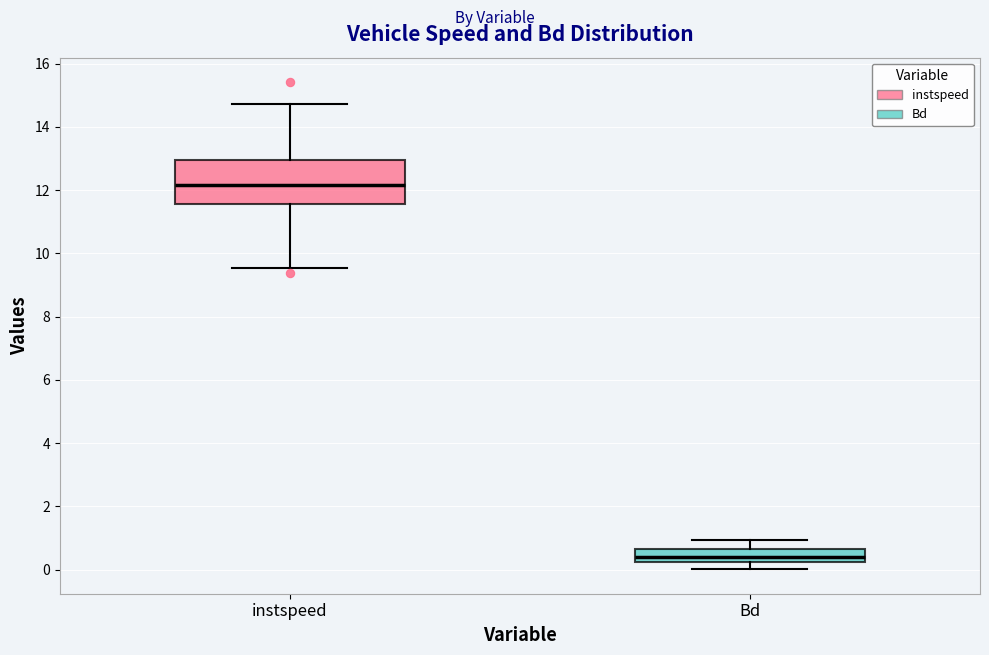

Which box's median line is the highest?

instspeed